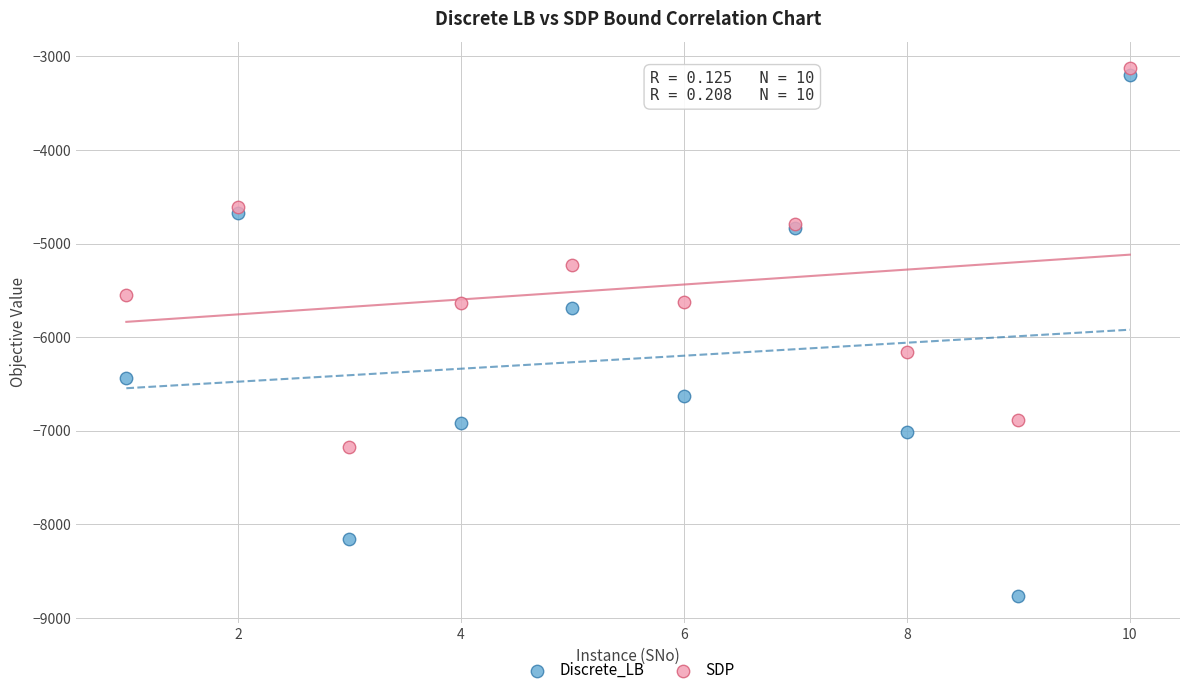

Which series reaches the maximum Y coordinate?

SDP